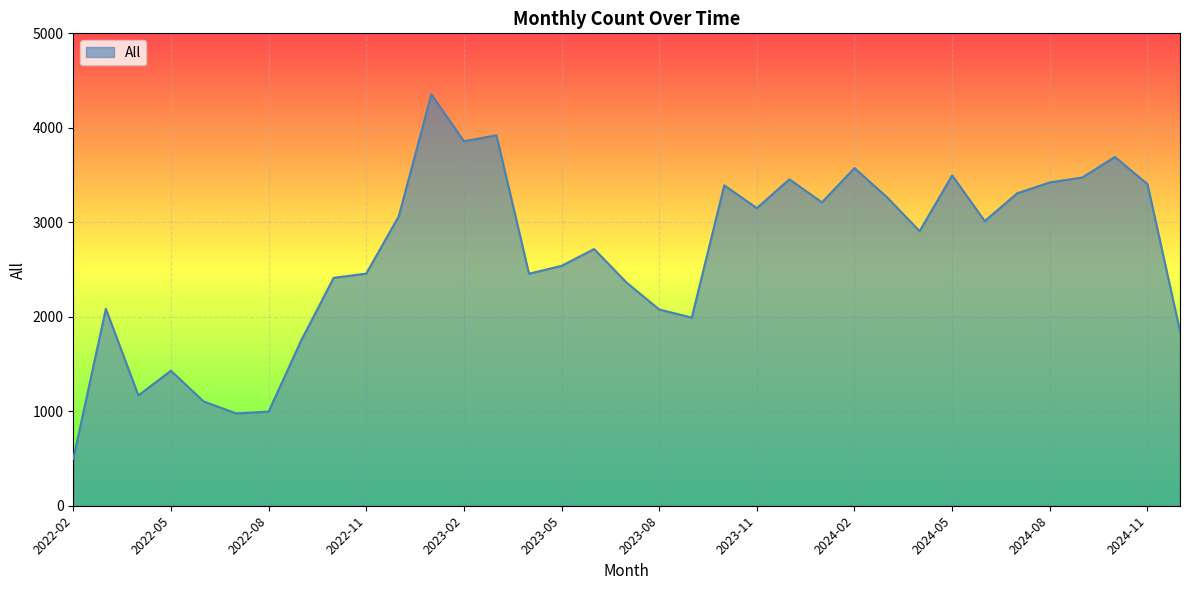

What is the difference between the maximum and minimum values?

3857